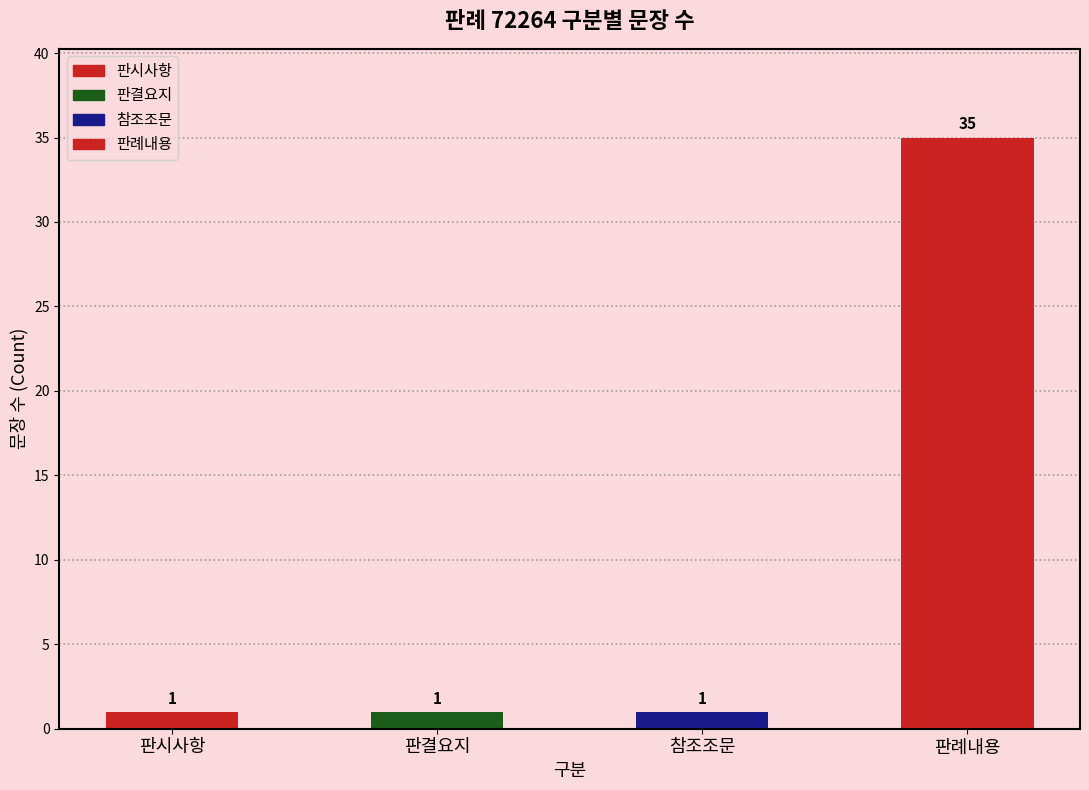

Which category has the highest value across all series?

판례내용